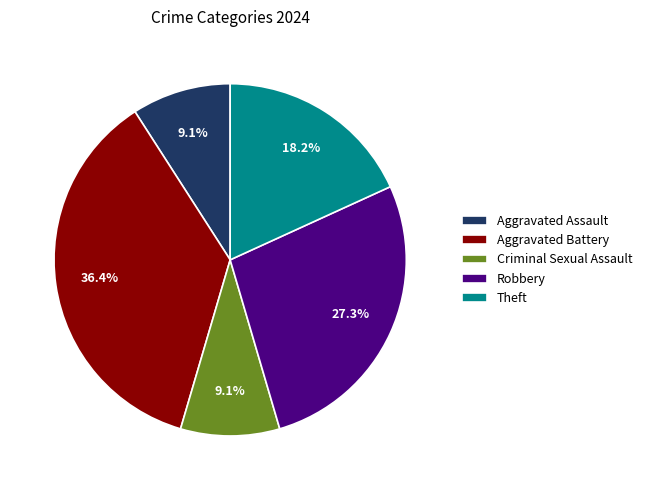

To the nearest percent, what percentage of the pie is Aggravated Assault?

9%